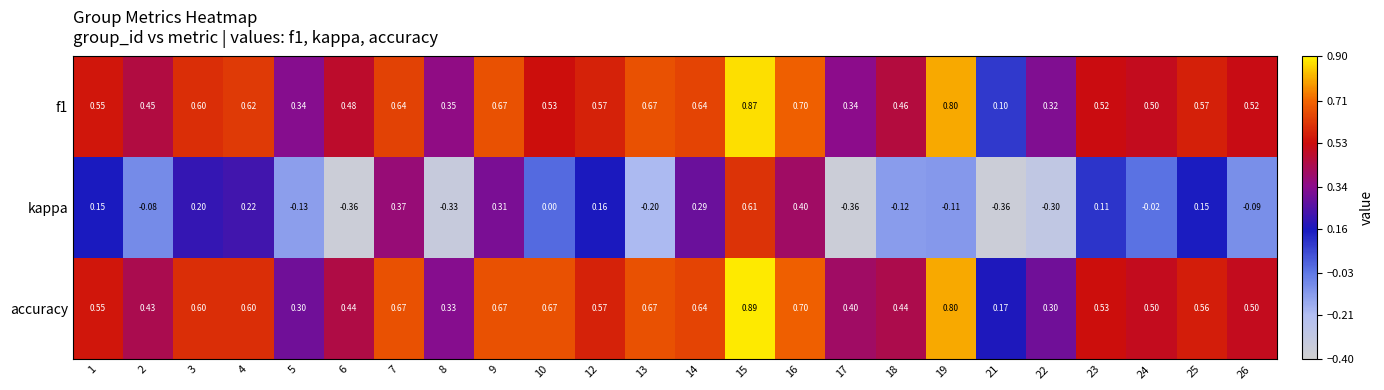

Between 16 and 17, which series saw the biggest shift?

kappa